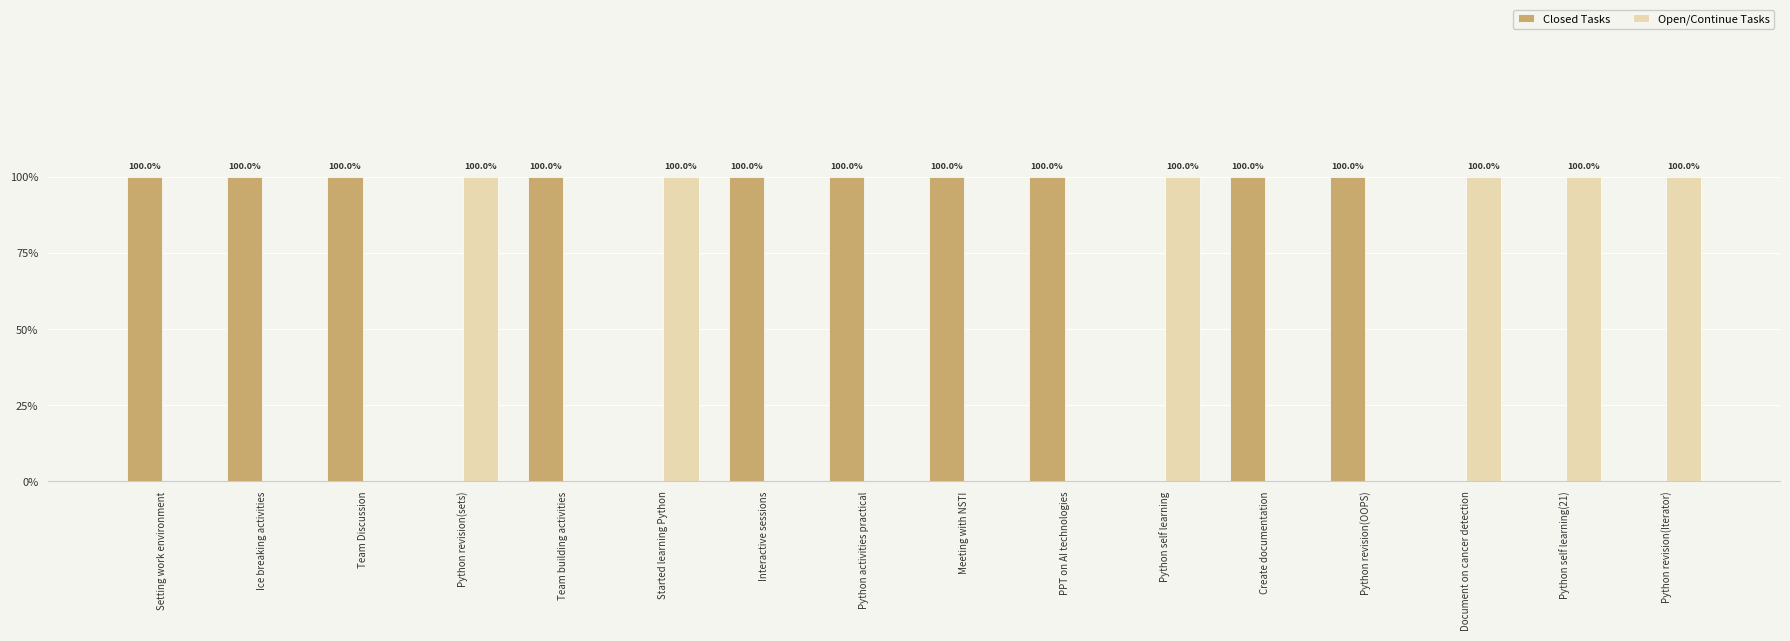

Between Ice breaking activities and Python self learning(21), which series saw the biggest shift?

Closed Tasks